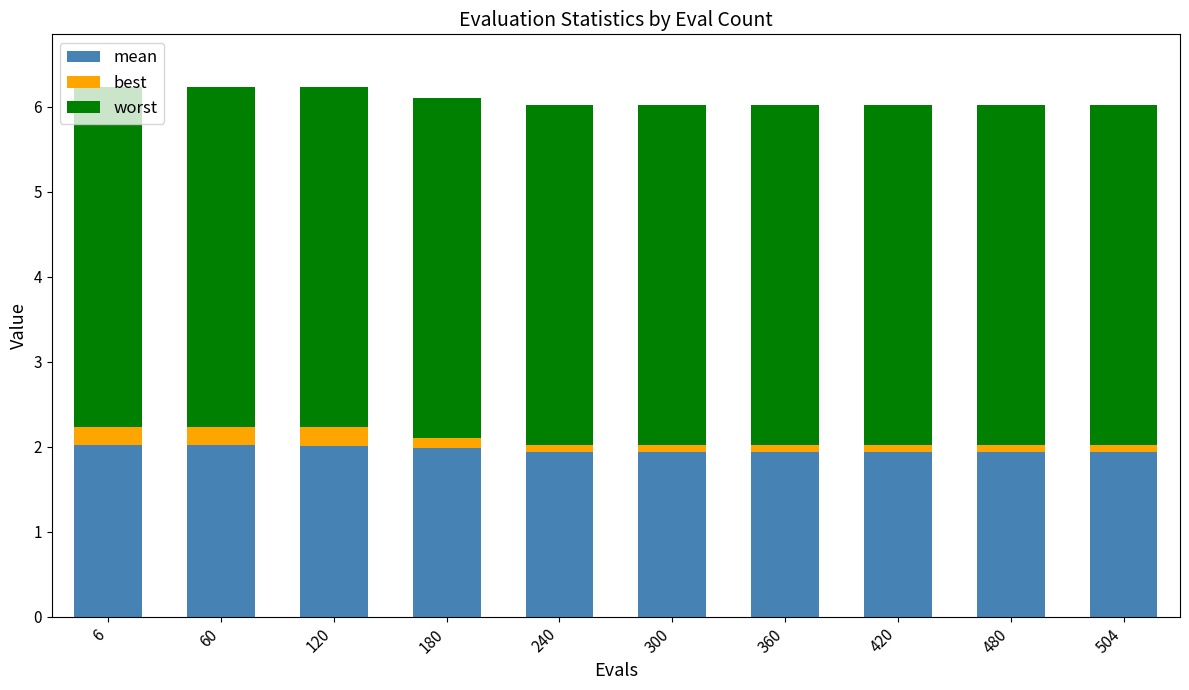

What is the highest value of the mean series?

2.0